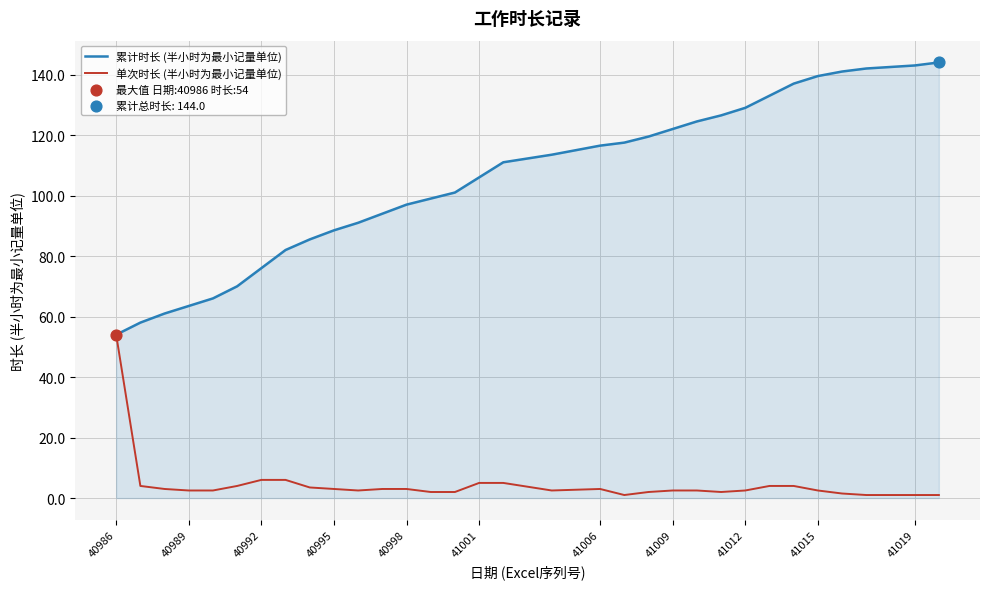

Which series has the largest total across all categories?

累计时长 (半小时为最小记量单位)